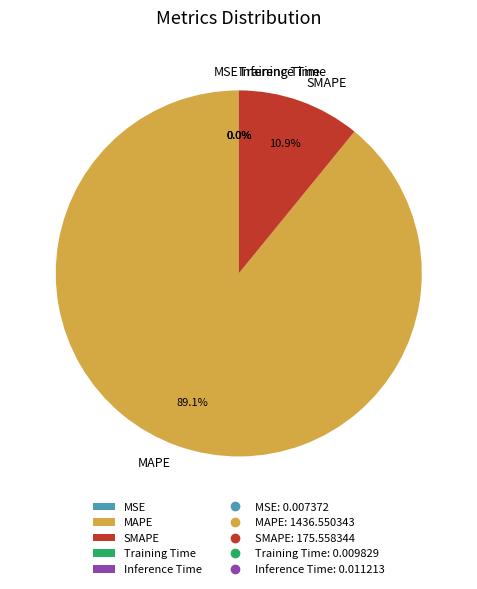

True or false: SMAPE accounts for 11% of the total.

True